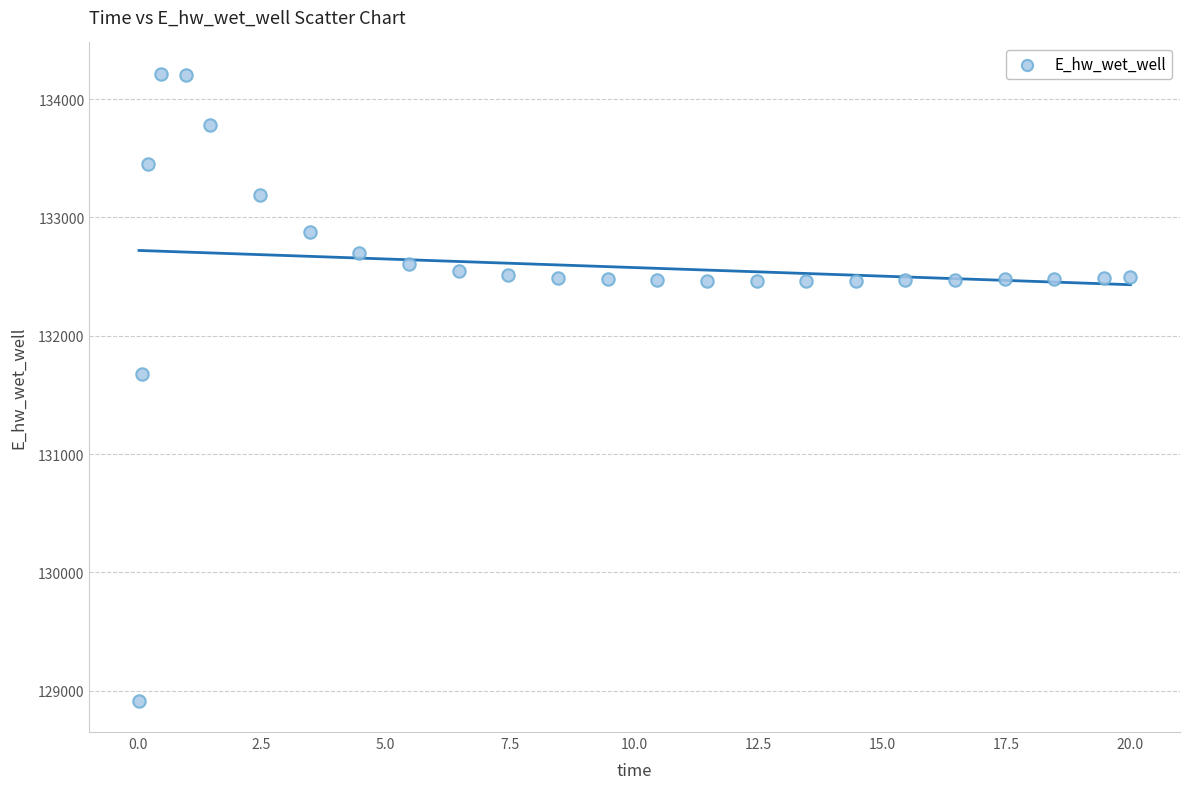

What is the range of X values (max minus min)?

20.0